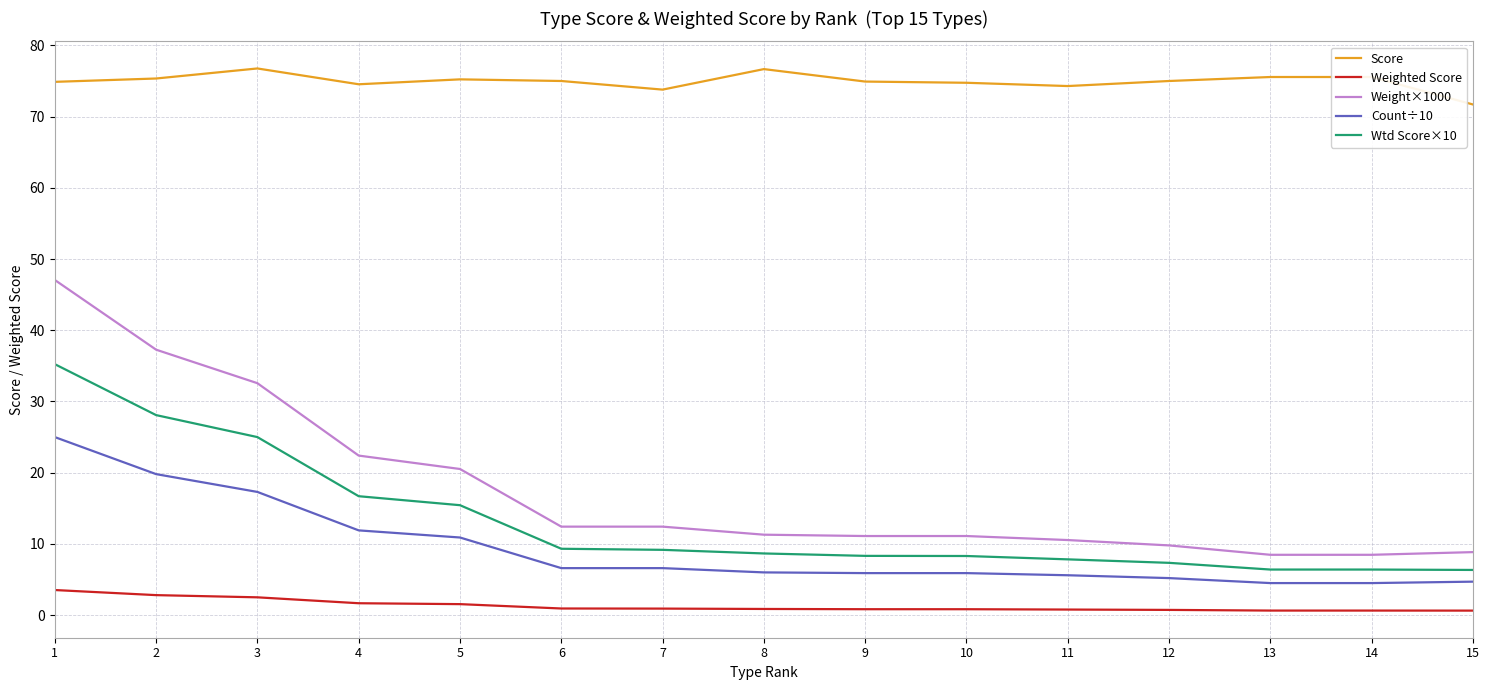

True or false: Score and Wtd Score×10 intersect in this chart.

False